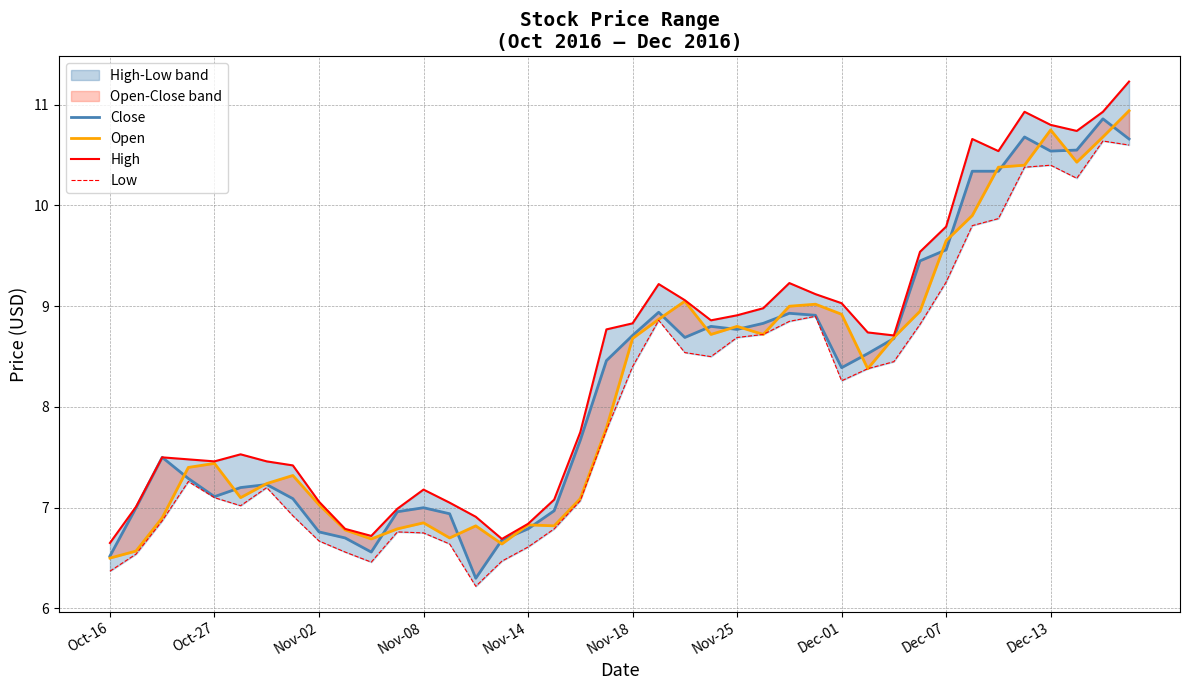

What is the greatest value displayed?

11.2